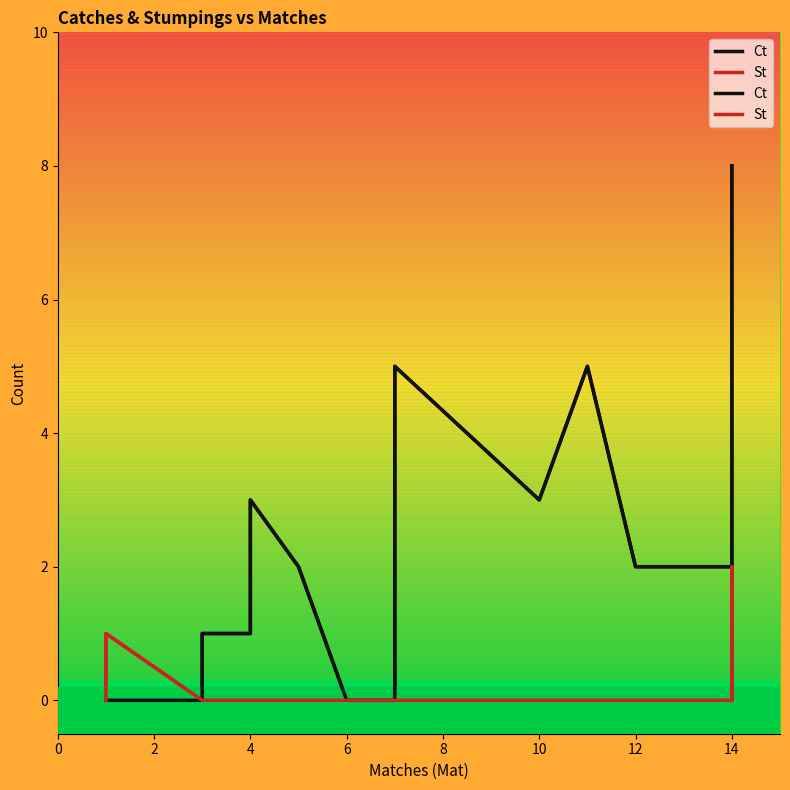

Which has a higher value, 10 or 4?

10